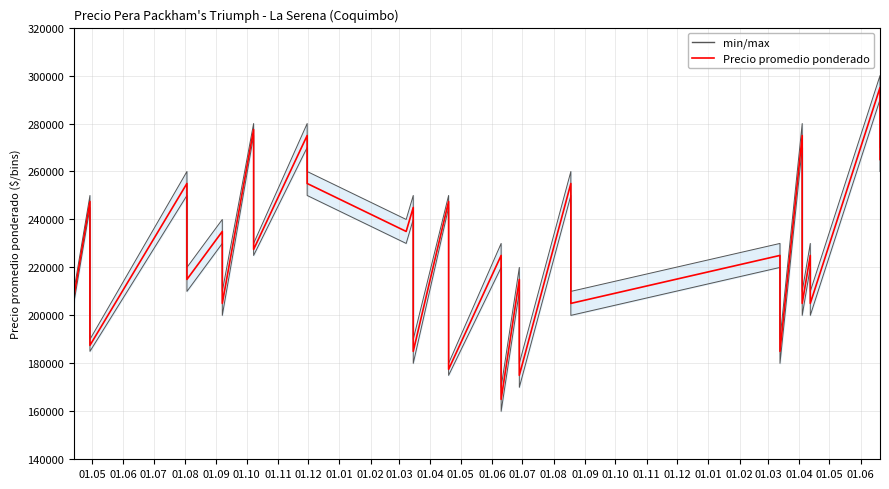

What is the minimum value shown in the chart?

165000